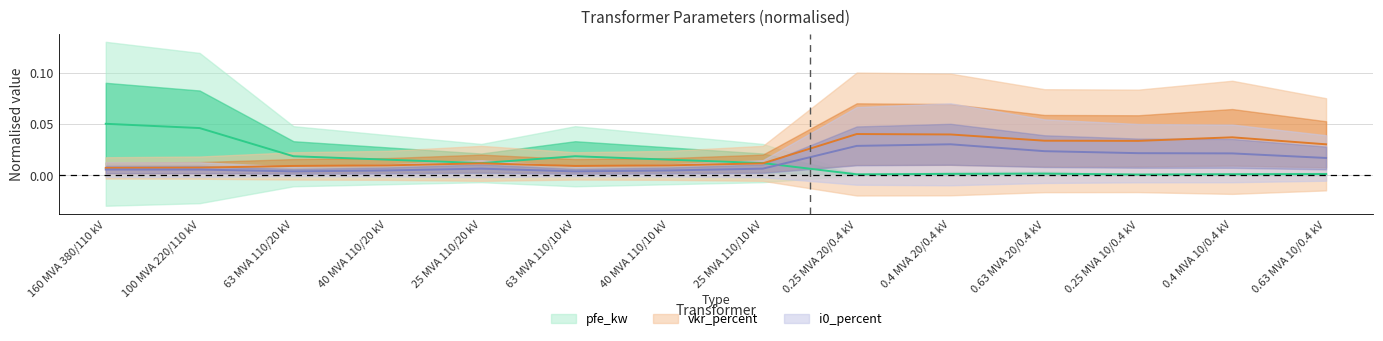

List the labels in order of i0_percent value, largest first.

0.4 MVA 20/0.4 kV, 0.25 MVA 20/0.4 kV, 0.63 MVA 20/0.4 kV, 0.25 MVA 10/0.4 kV, 0.4 MVA 10/0.4 kV, 0.63 MVA 10/0.4 kV, 25 MVA 110/20 kV, 25 MVA 110/10 kV, 160 MVA 380/110 kV, 100 MVA 220/110 kV, 40 MVA 110/20 kV, 40 MVA 110/10 kV, 63 MVA 110/20 kV, 63 MVA 110/10 kV